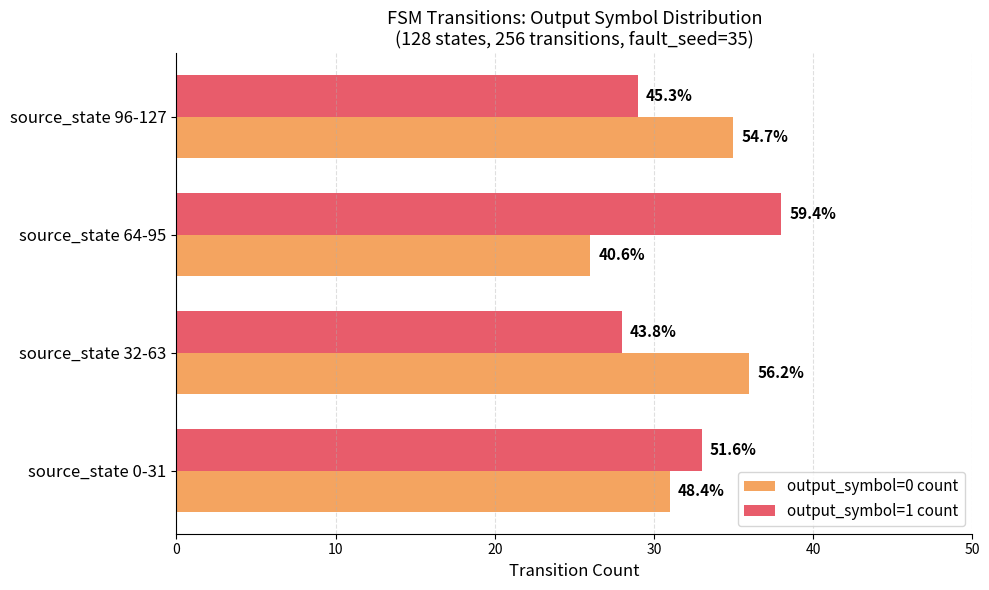

What are all the series names shown in the legend?

output_symbol=0 count, output_symbol=1 count